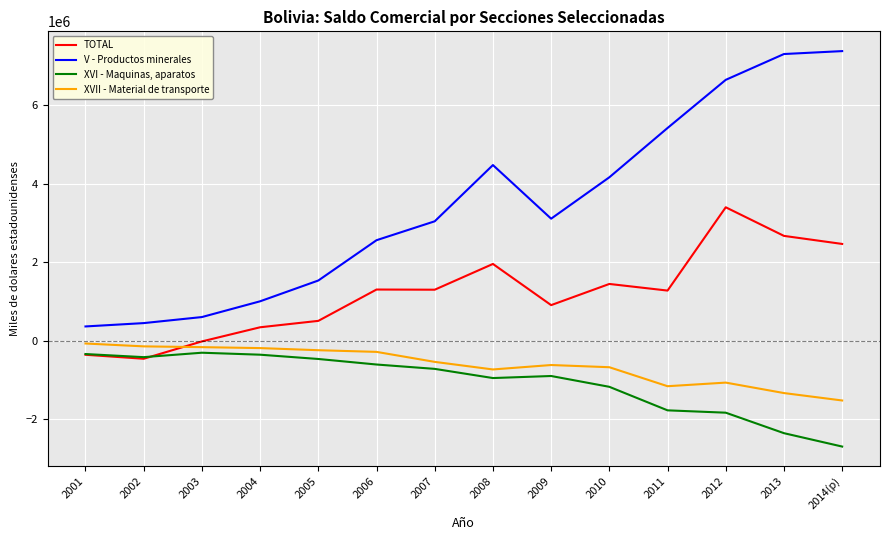

Which series has the widest spread of values?

V - Productos minerales